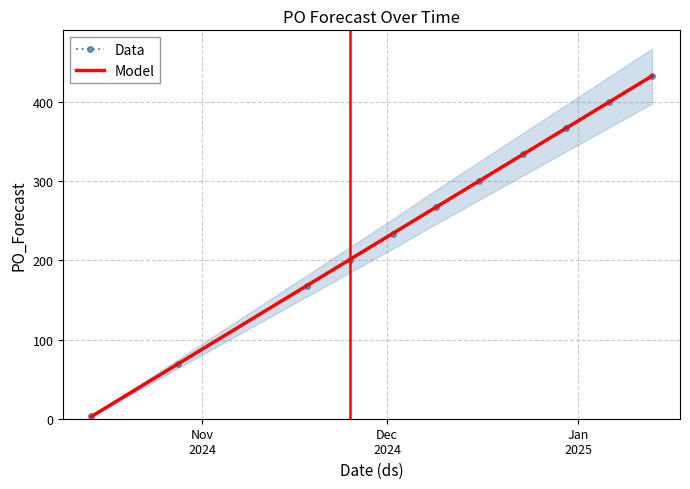

What is the maximum value for Data?

433.0